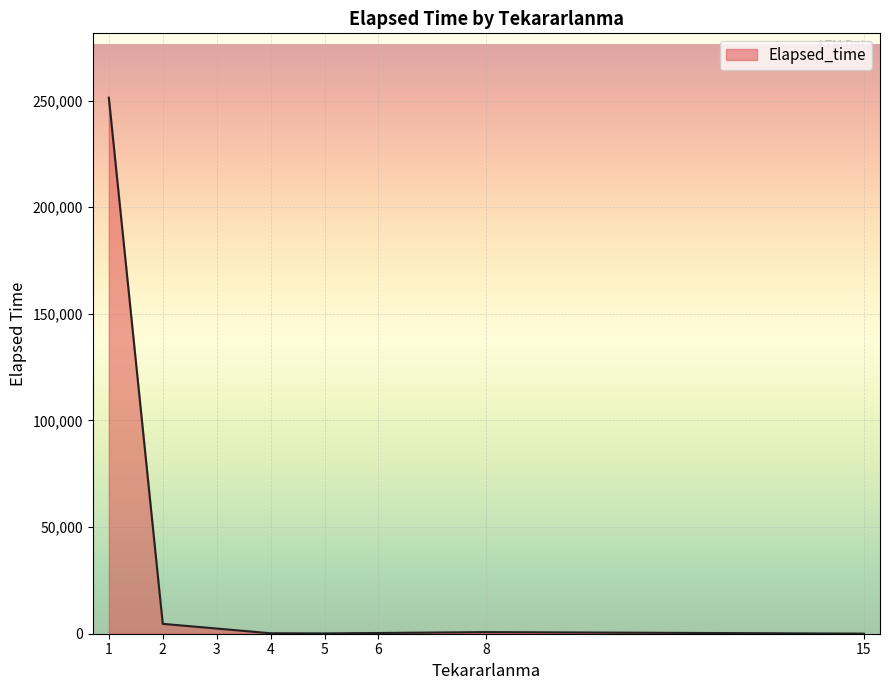

What is the average value?

32492